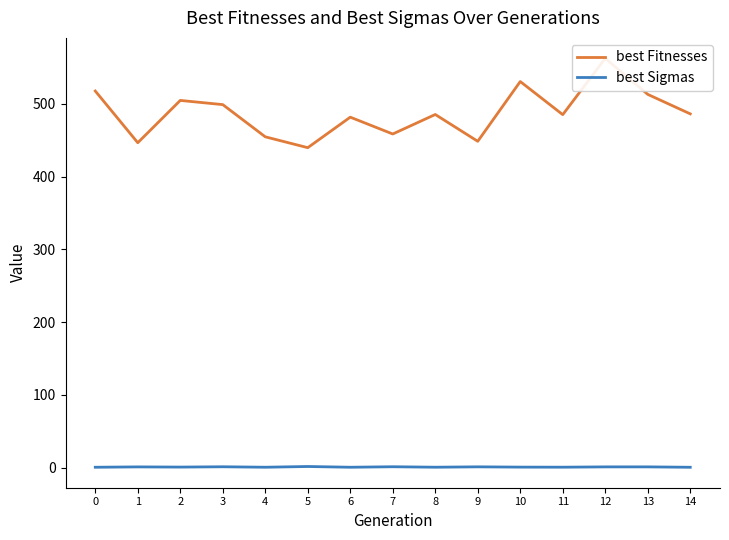

What are all the series names shown in the legend?

best Fitnesses, best Sigmas